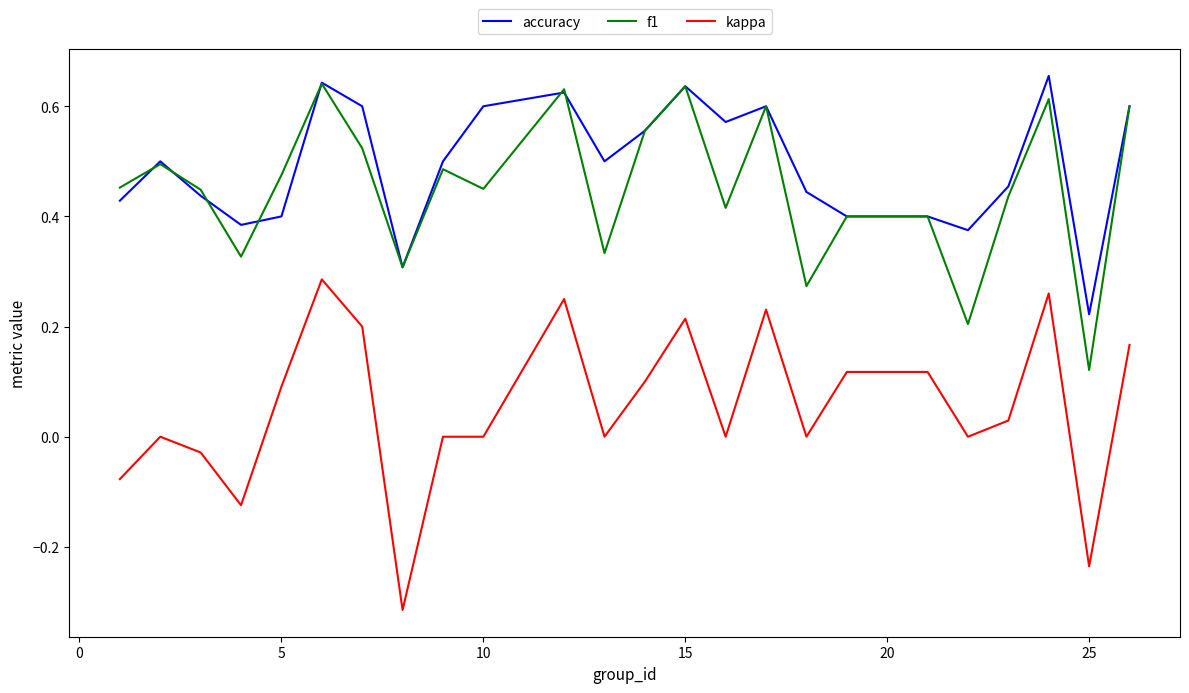

True or false: kappa and accuracy cross at least once.

False